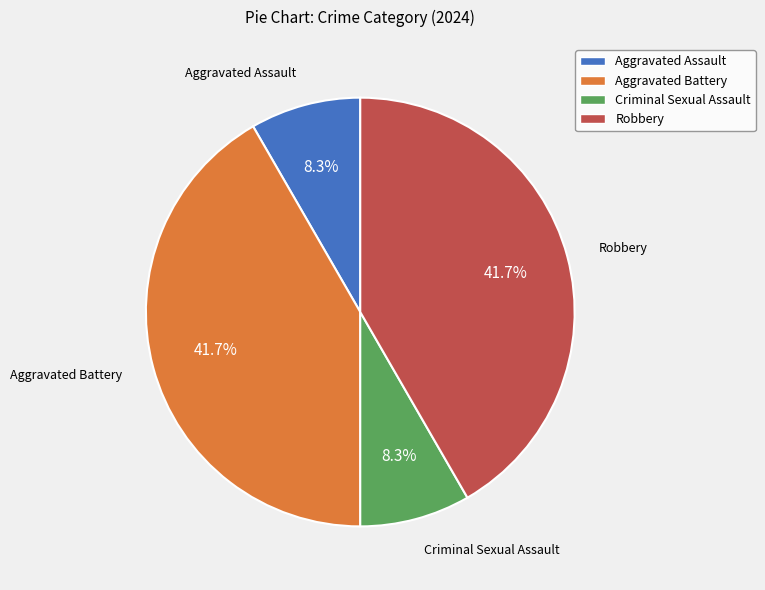

How much of the chart is everything except Aggravated Assault?

91.7%